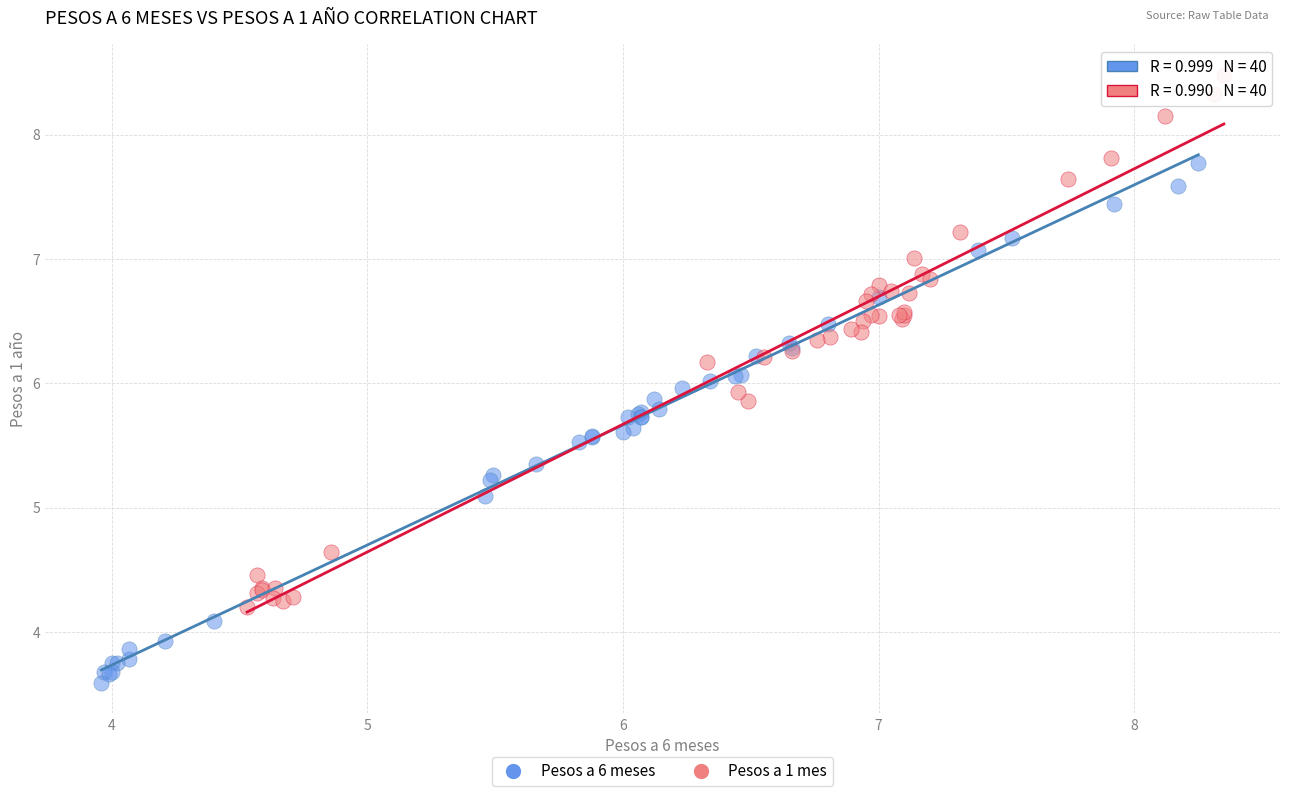

Which series reaches the minimum Y coordinate?

Pesos a 6 meses